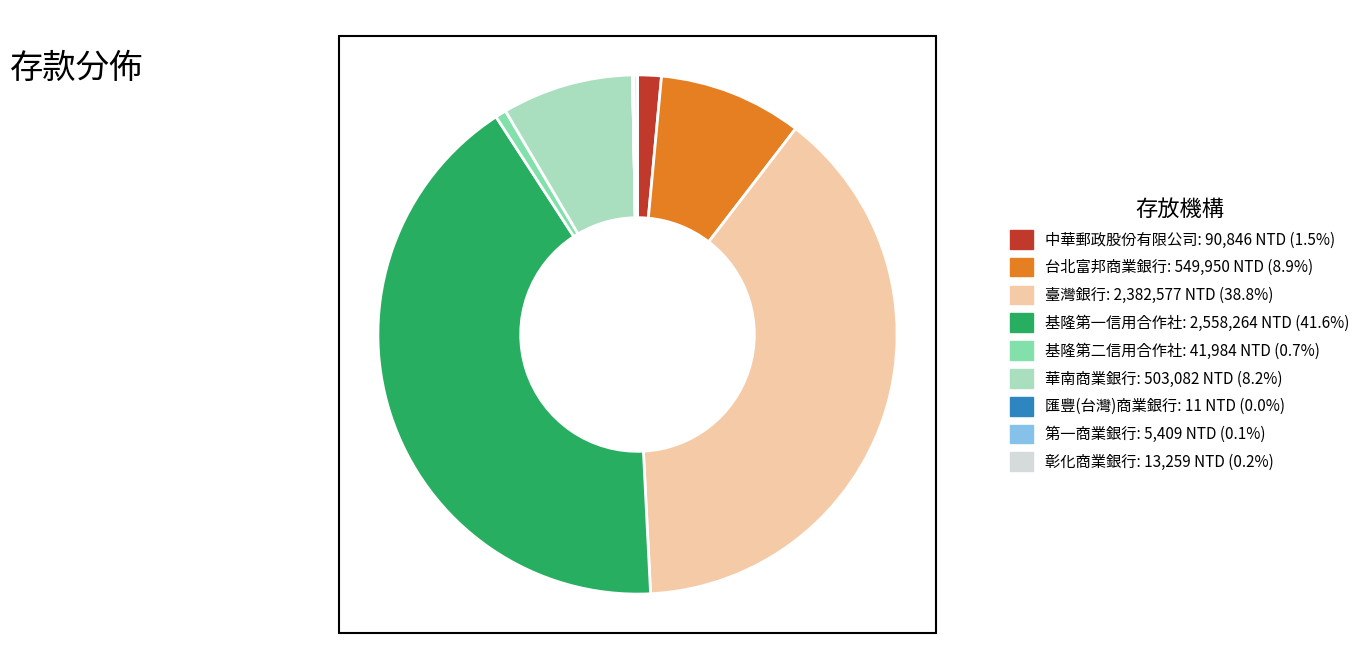

Is there a majority slice in this chart?

No